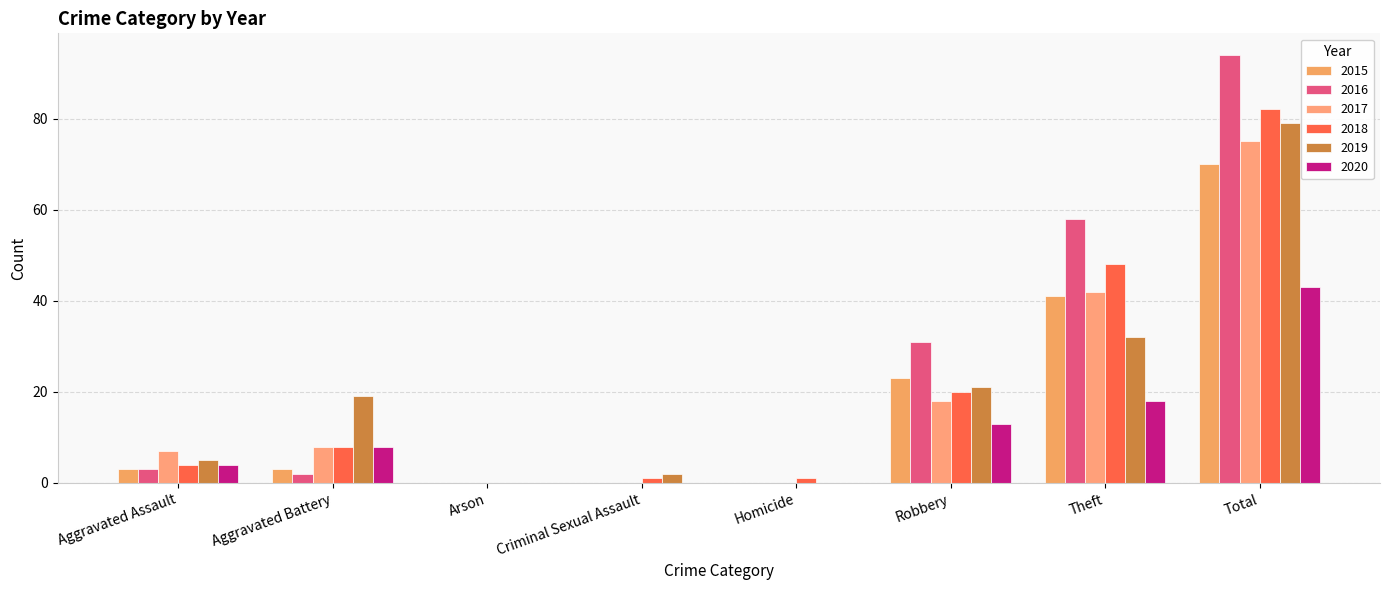

List the series in order of their peak value, lowest first.

2020, 2015, 2017, 2019, 2018, 2016